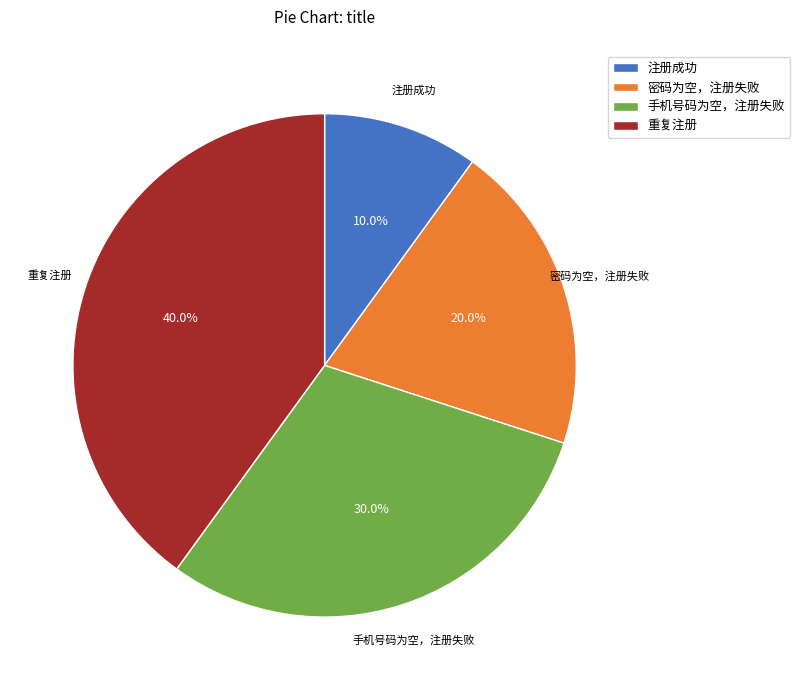

What percentage is the 重复注册 slice, to the nearest percent?

40%